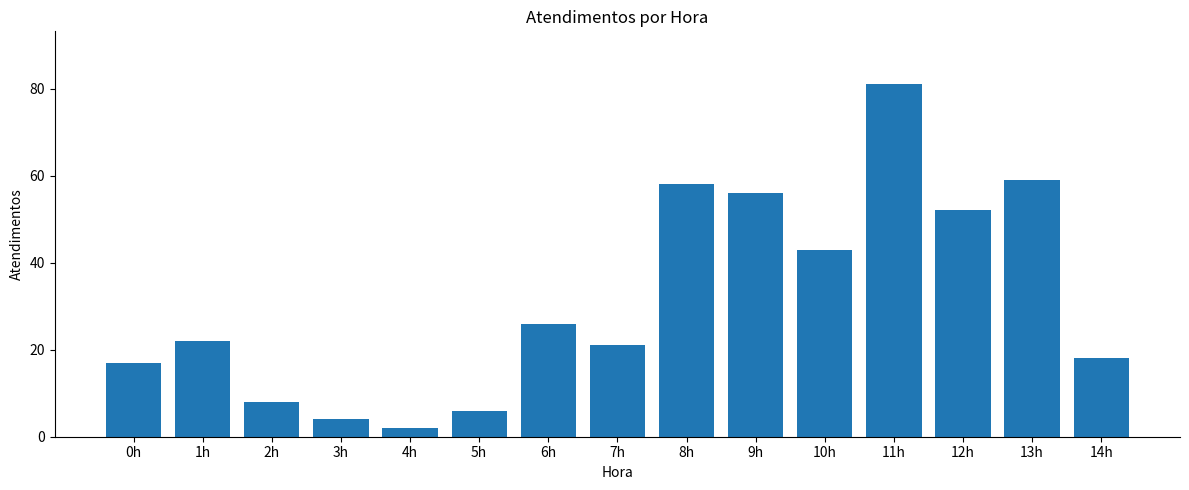

Reading left to right, list all the values displayed in this chart.

17	22	8	4	2	6	26	21	58	56	43	81	52	59	18